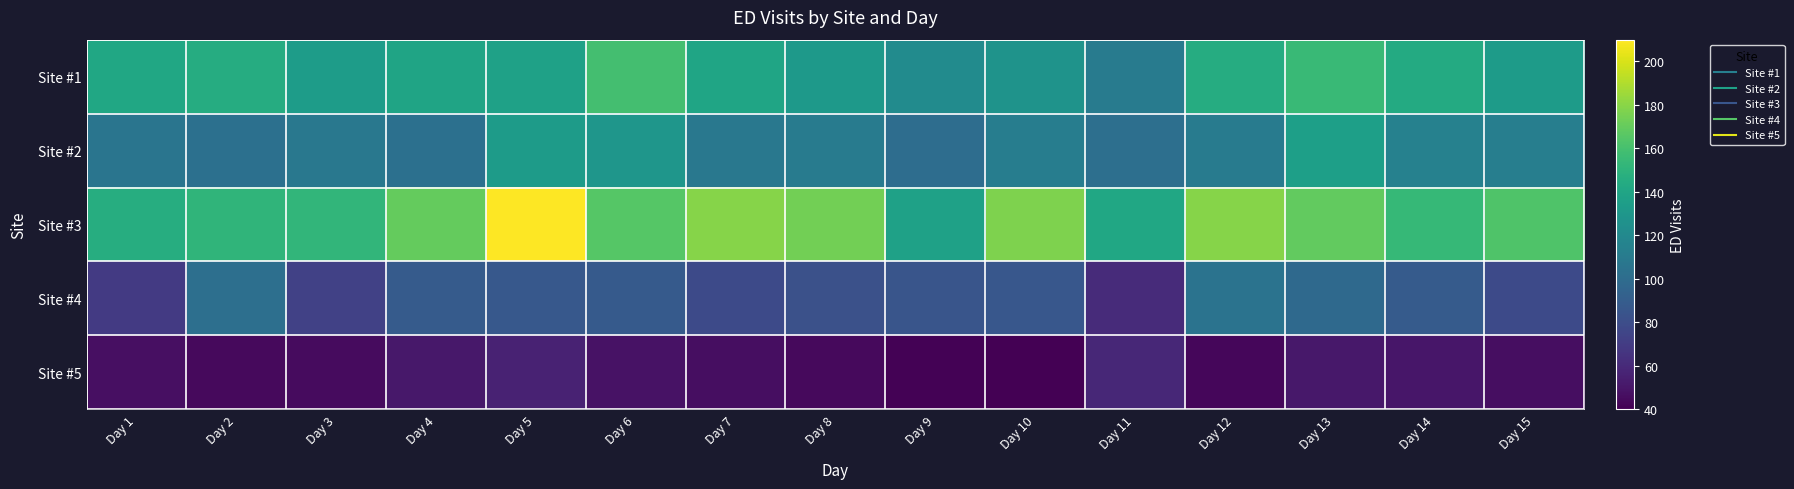

At how many categories does at least one series exceed 131?

15